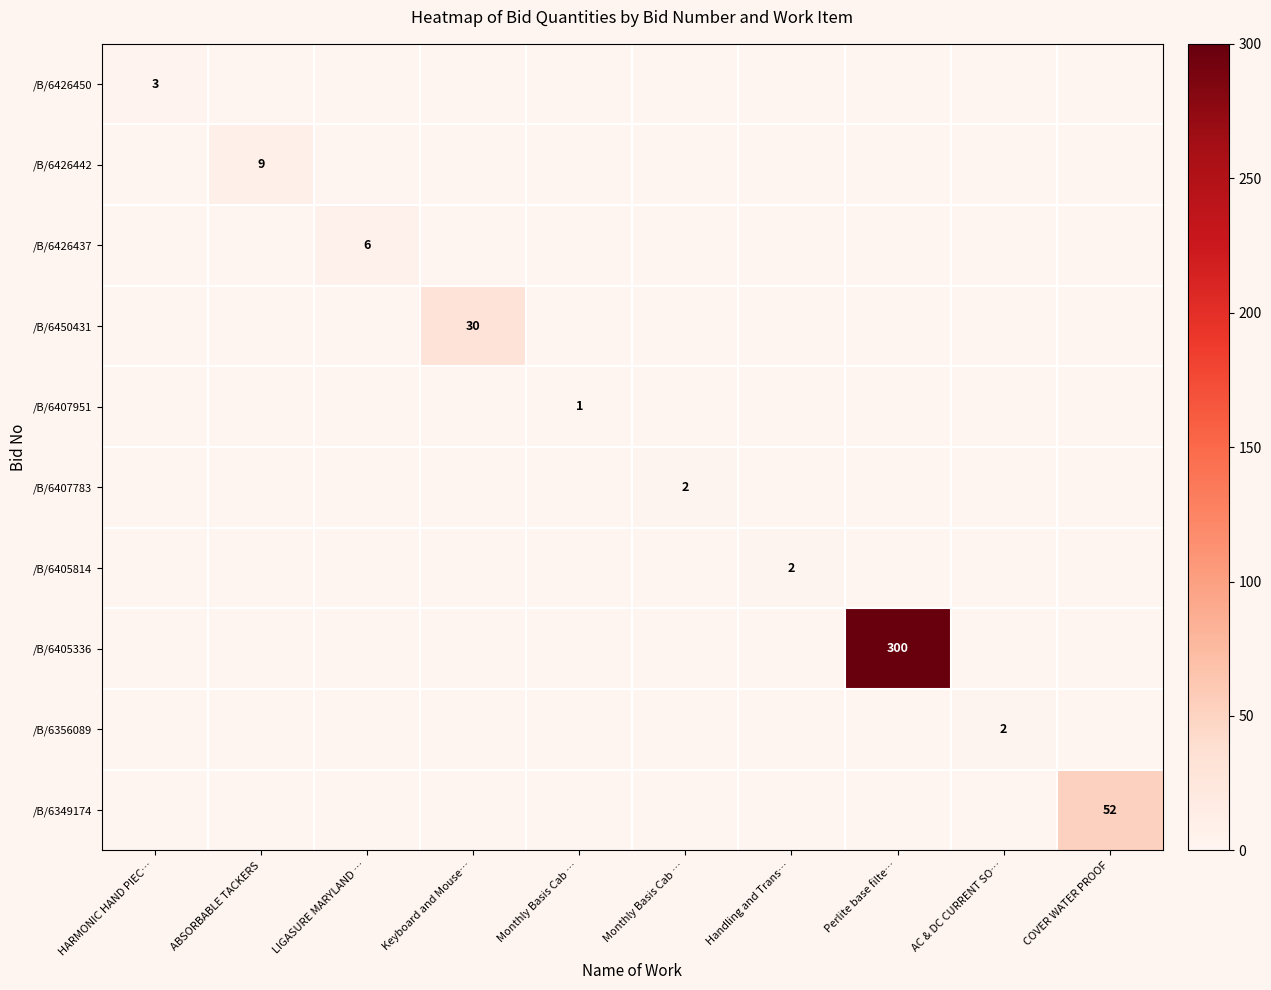

Which series has the widest spread of values?

/B/6405336